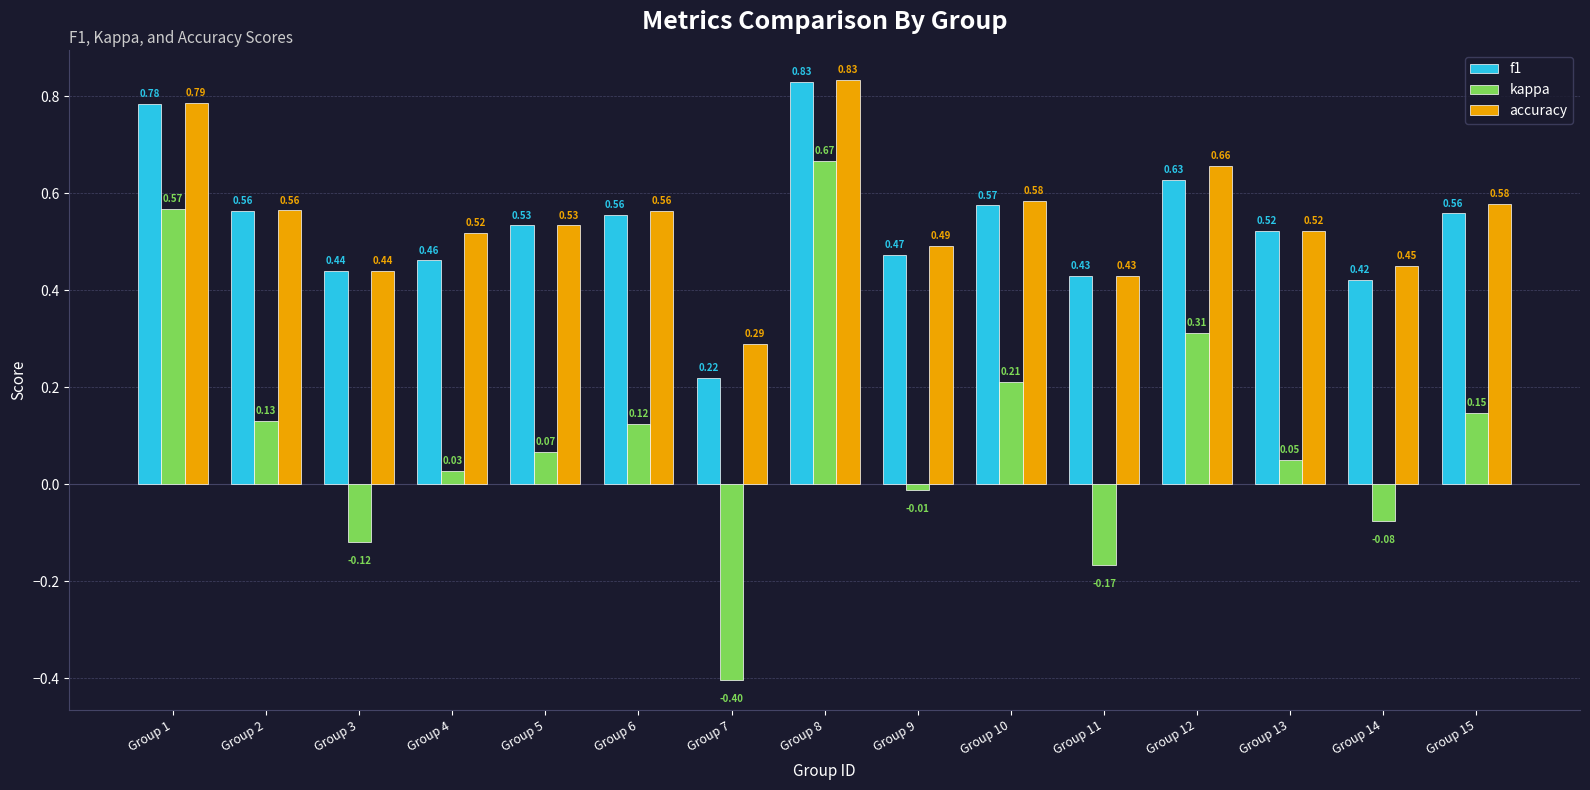

Which series has the widest spread of values?

kappa